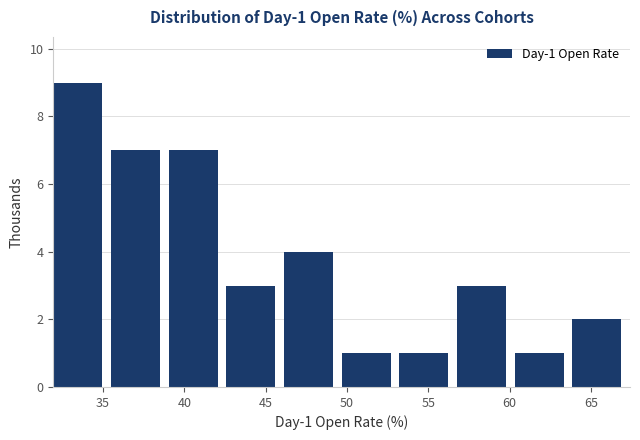

Over which range of the x-axis is the bar tallest?

32.0 to 35.5